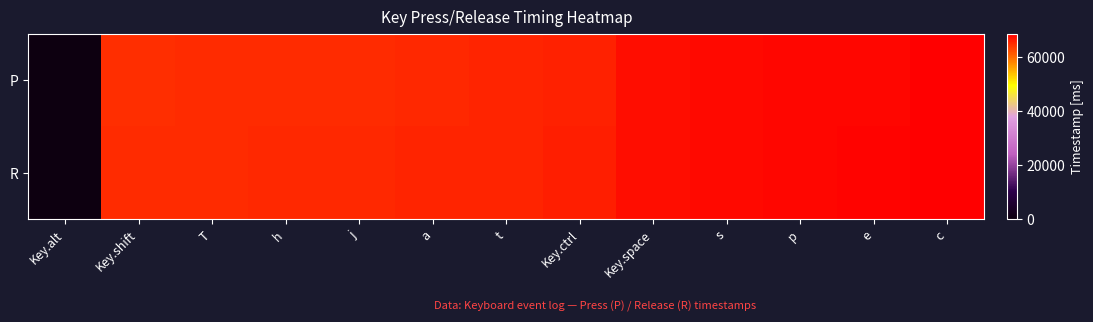

What is the total value across all series at a?

130973